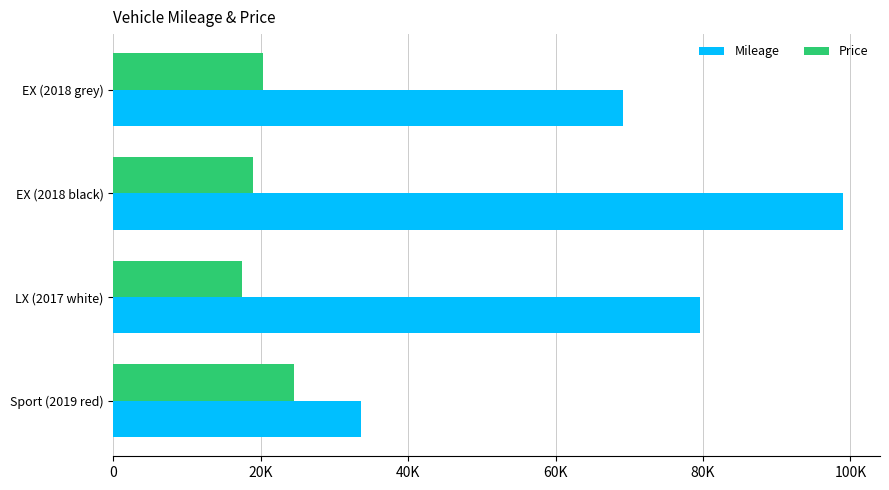

Which category has the lowest value in the Price series?

LX (2017 white)